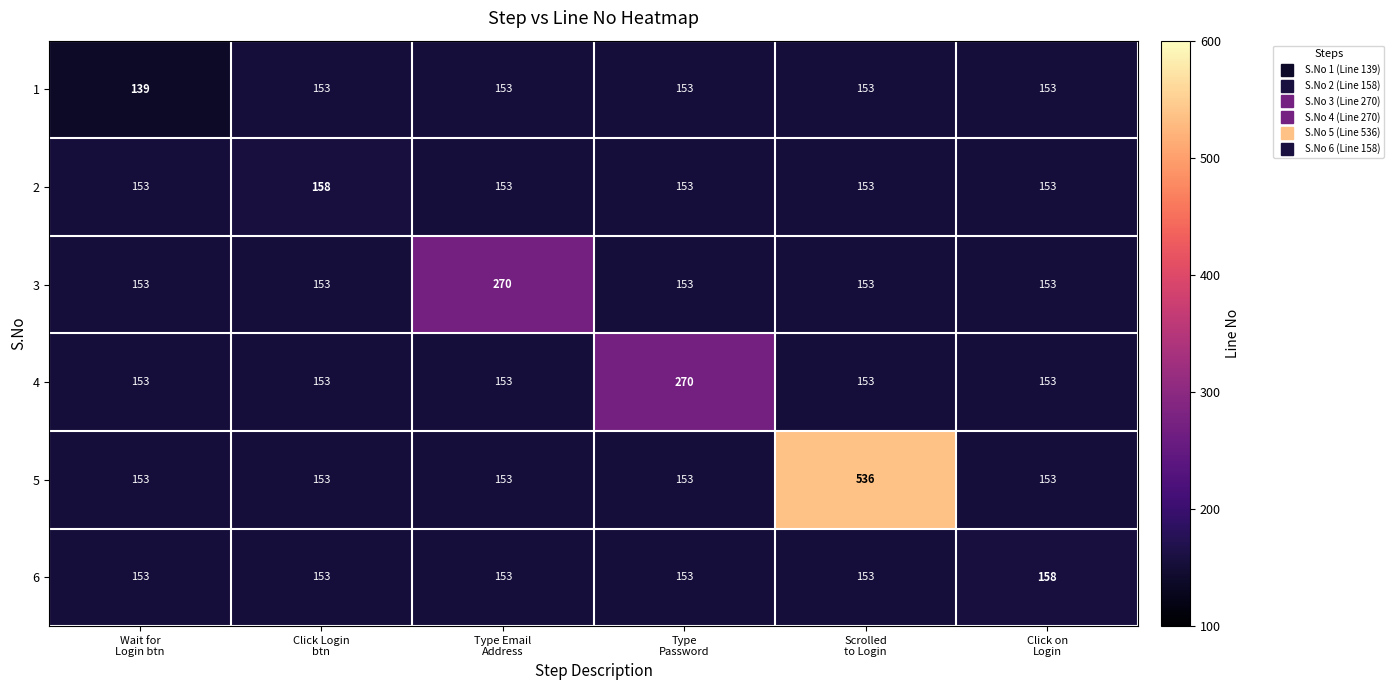

What is the difference between the maximum and minimum values in the 6 series?

5